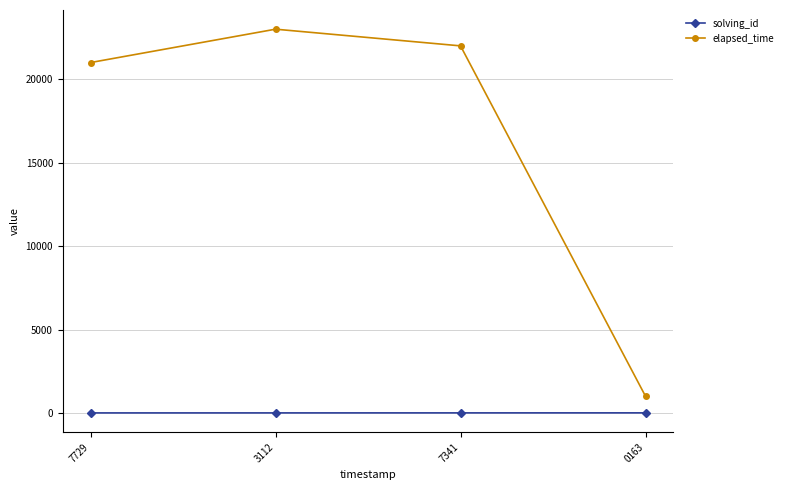

Is it true that elapsed_time equals 1000 at 0163?

True